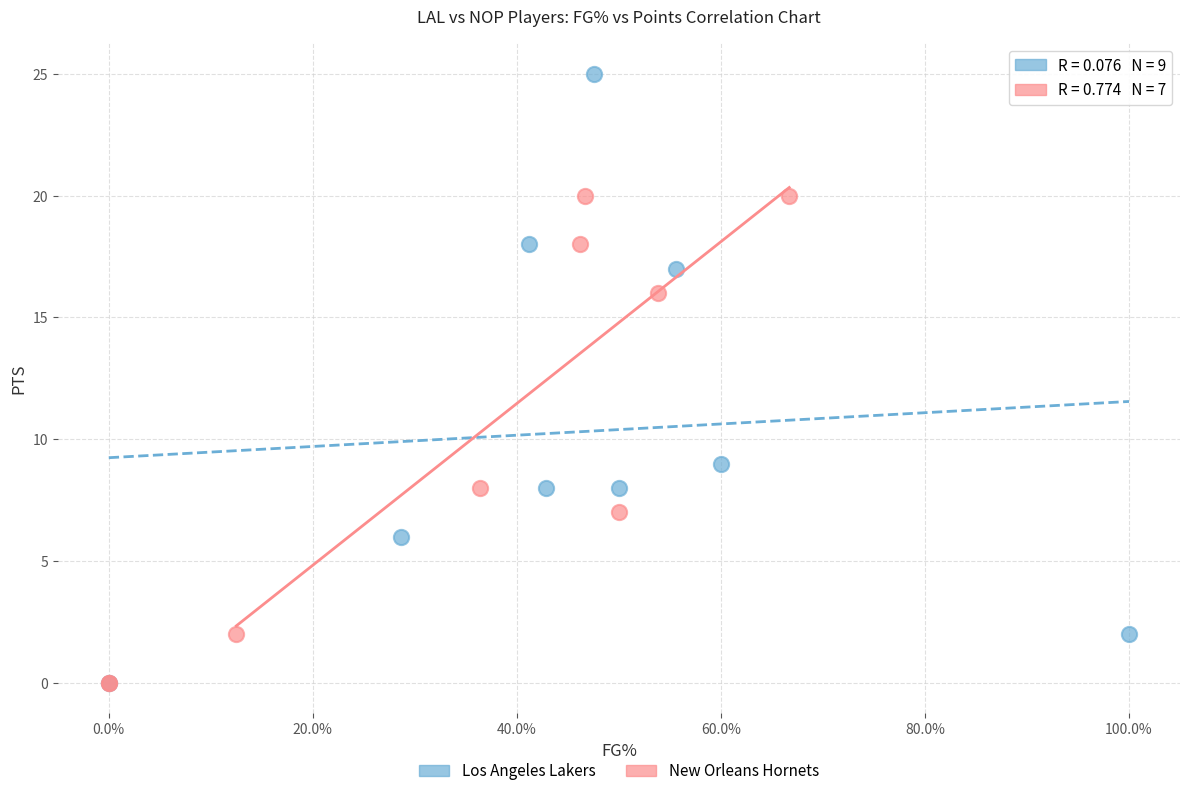

Which series contains the highest Y value?

Los Angeles Lakers